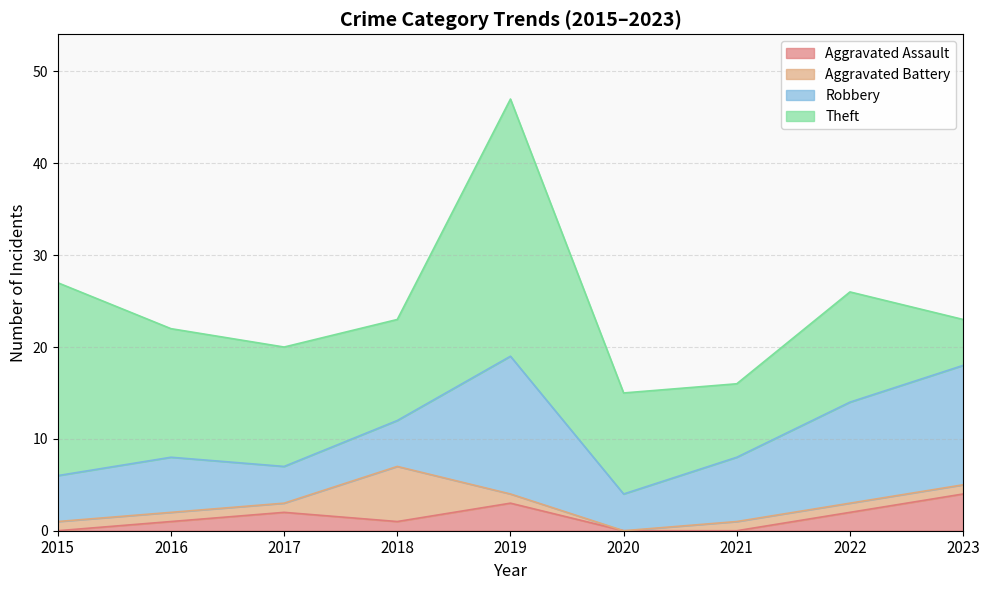

What value does the Robbery series have at 2018, to the nearest 5?

5